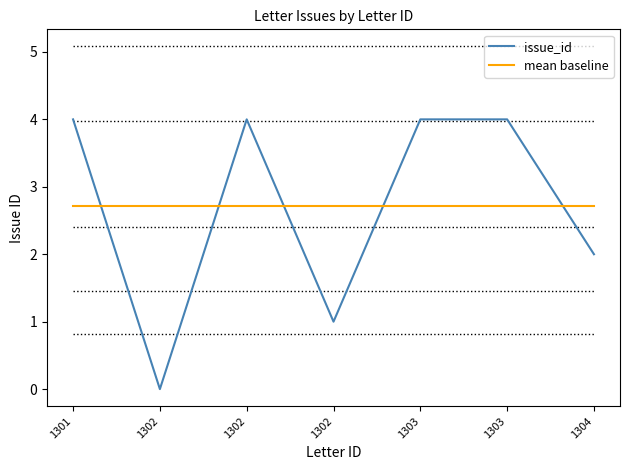

What is the difference between the maximum and second lowest values?

3